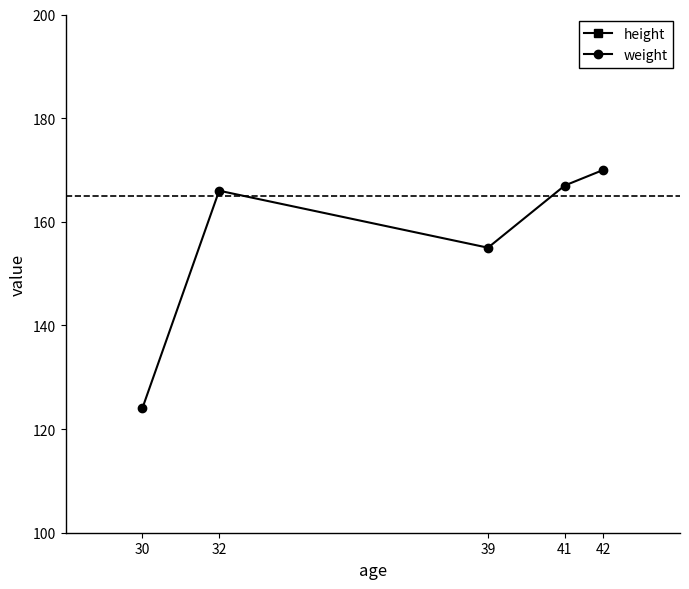

Reading left to right, list all the values displayed in this chart.

height: 30=66	32=68	39=70	41=72	42=74
weight: 30=124	32=166	39=155	41=167	42=170